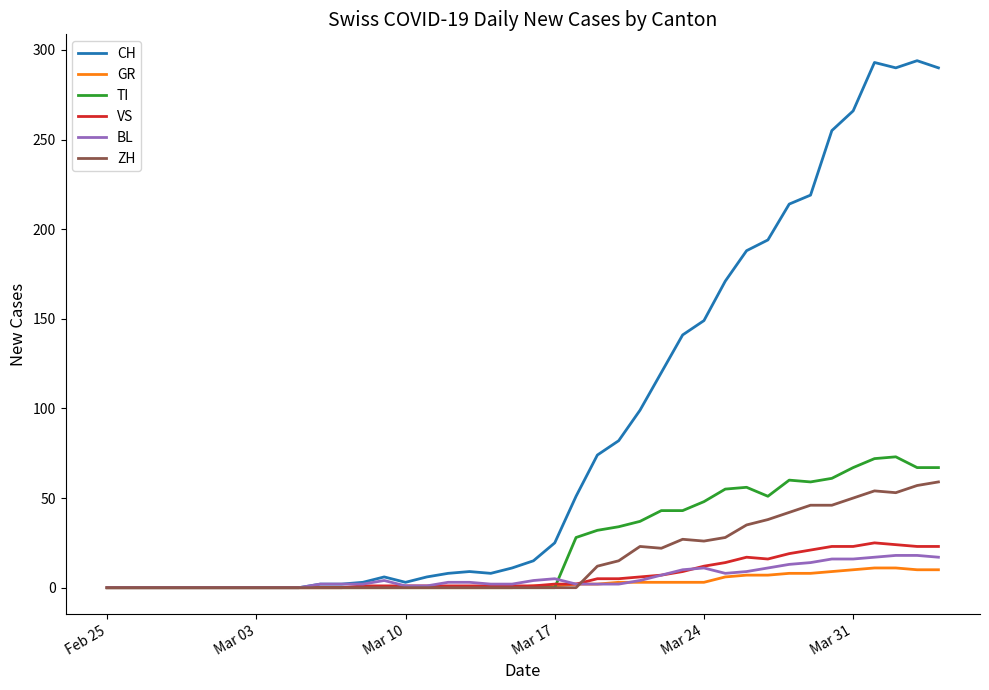

Count the number of data series in this chart.

6